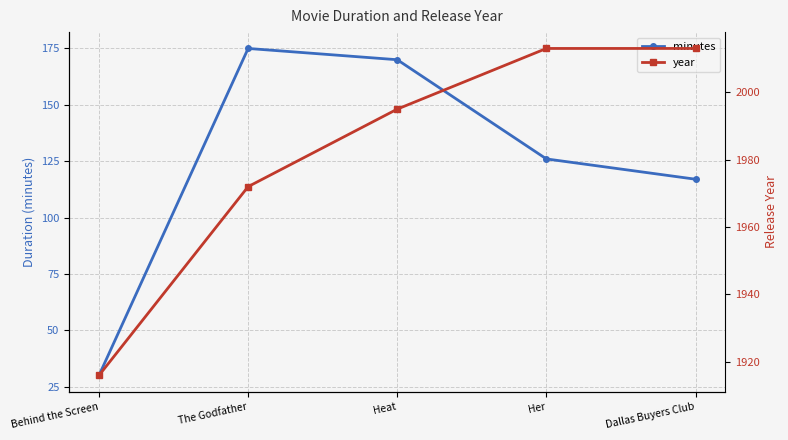

Rank the series at Dallas Buyers Club from lowest to highest value.

minutes, year